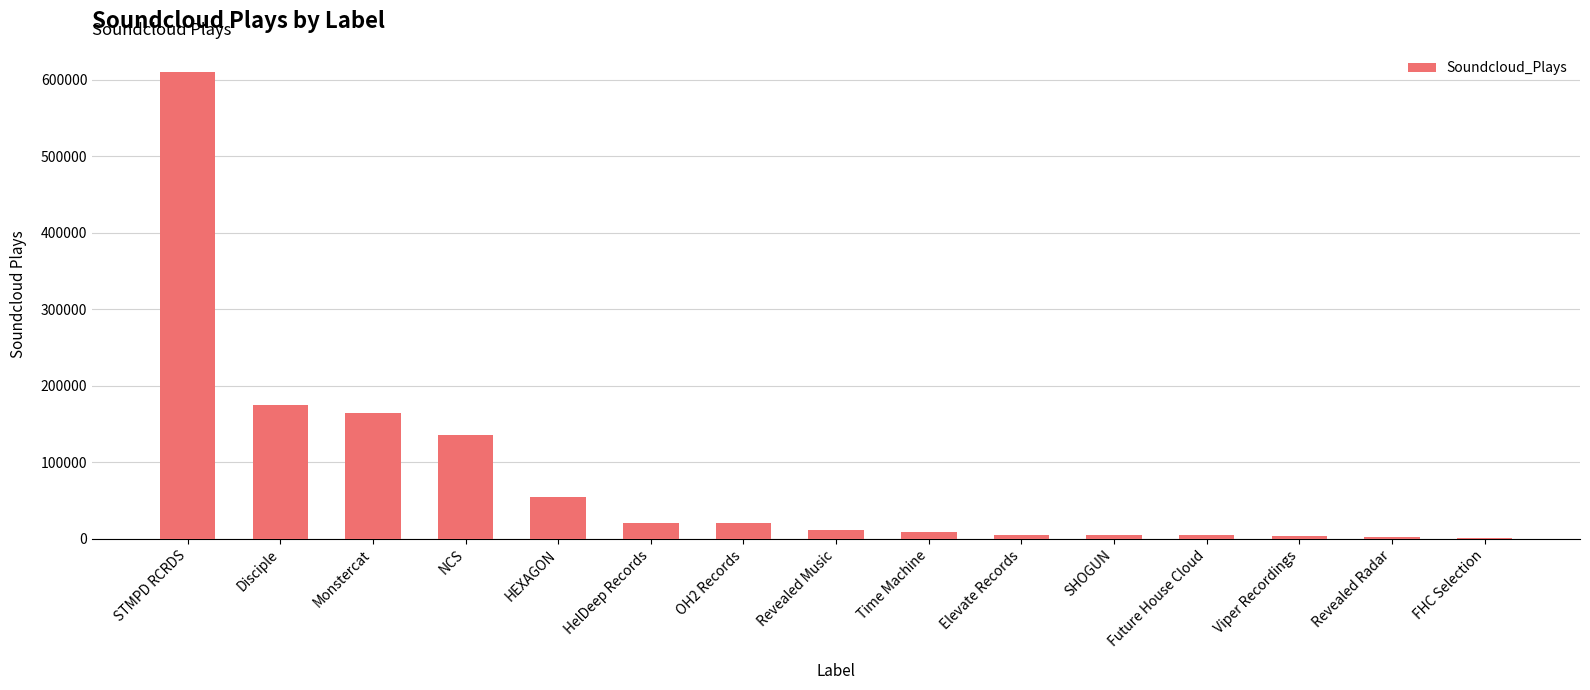

The chart shows a value of 89005 at HEXAGON. True or false?

False